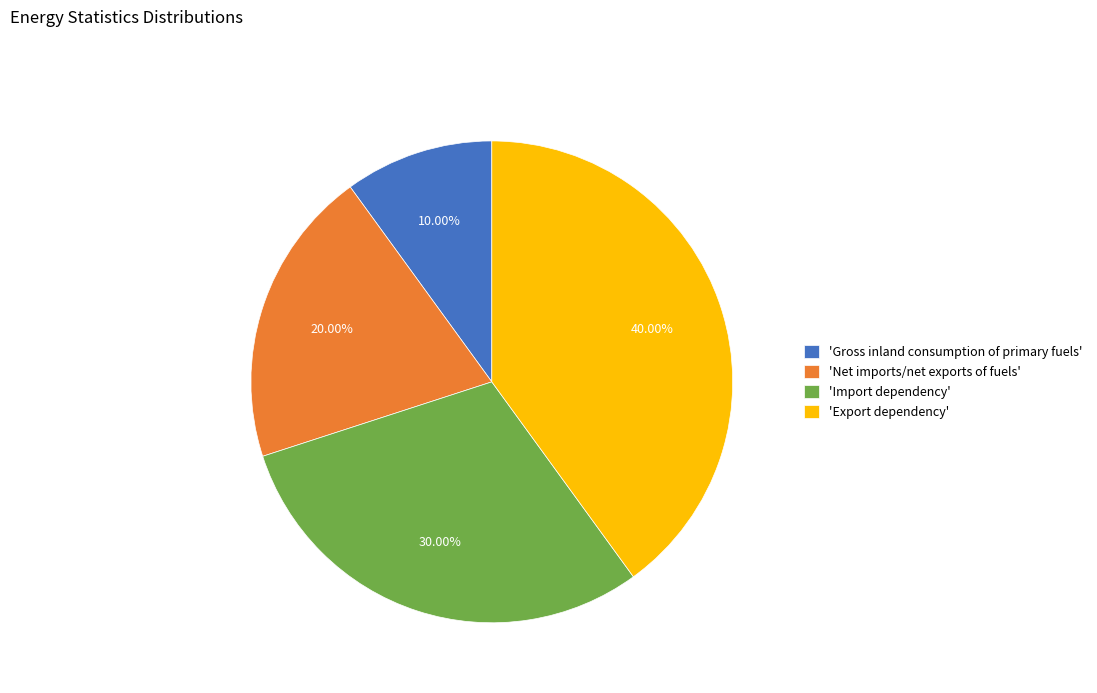

What is the smallest slice in the pie chart?

'Gross inland consumption of primary fuels'